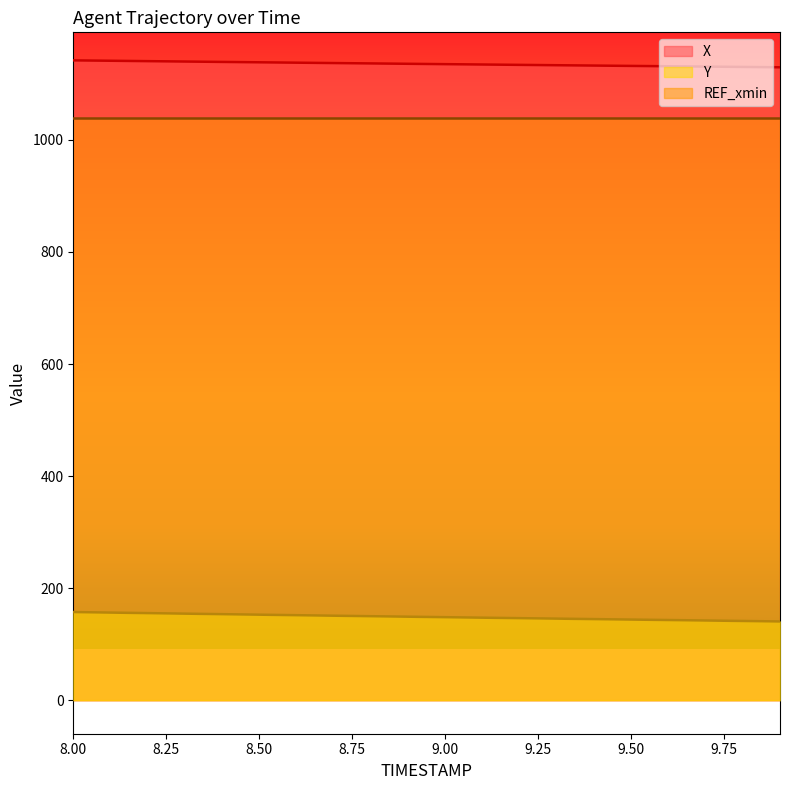

What is the difference between the maximum and minimum values in the X series?

12.3